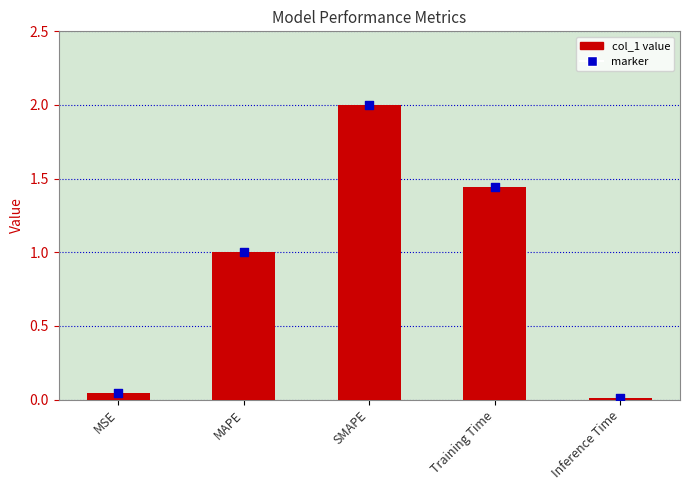

What is the change in value from MSE to Training Time?

+1.4